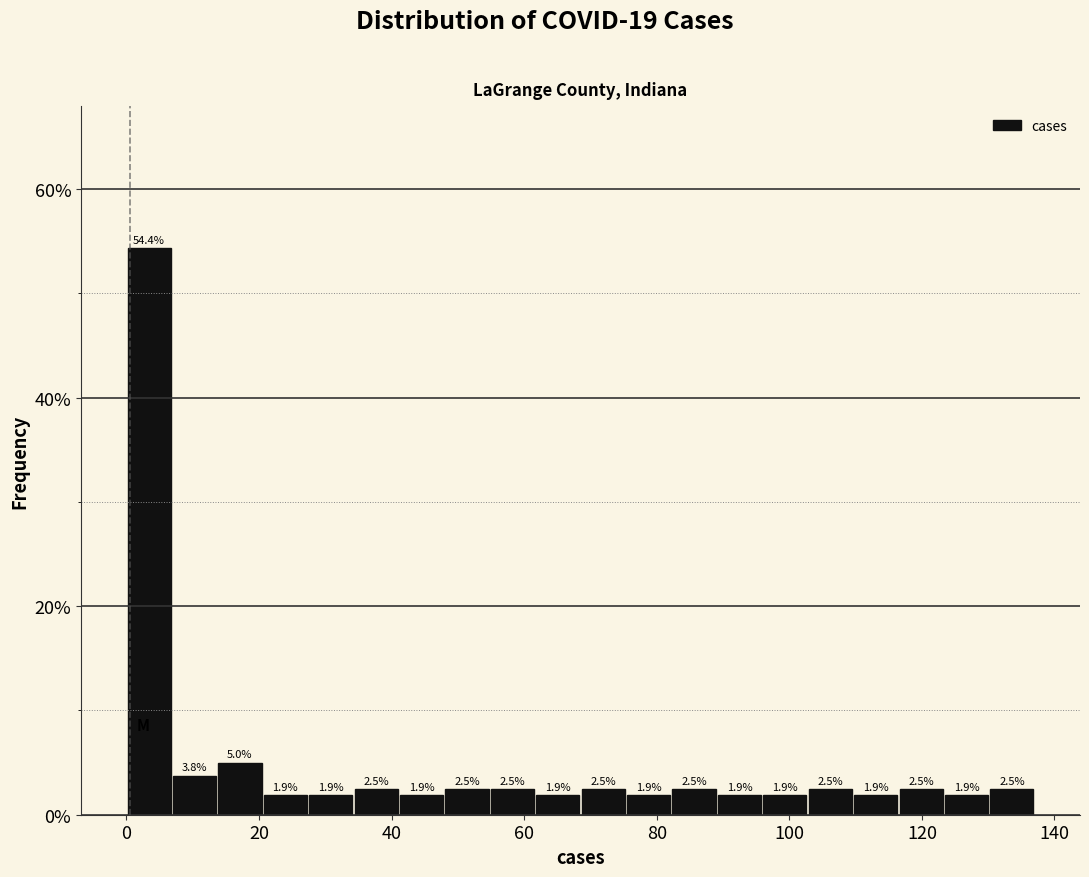

Read against the x-axis, roughly where is the centre of the tallest bar?

4